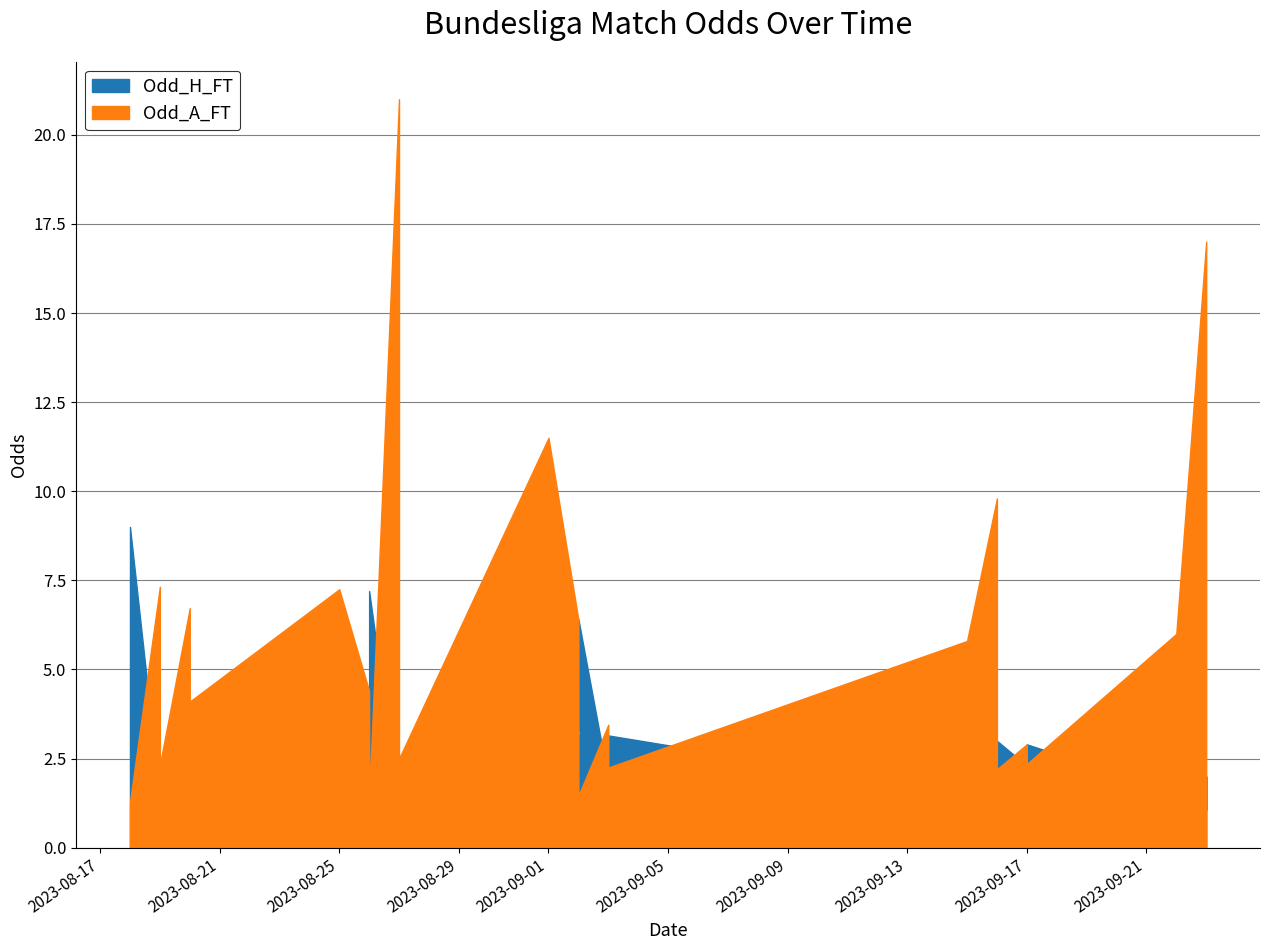

Is the value of Odd_H_FT at 2023-08-25 greater than the value of Odd_A_FT at 2023-08-27?

No